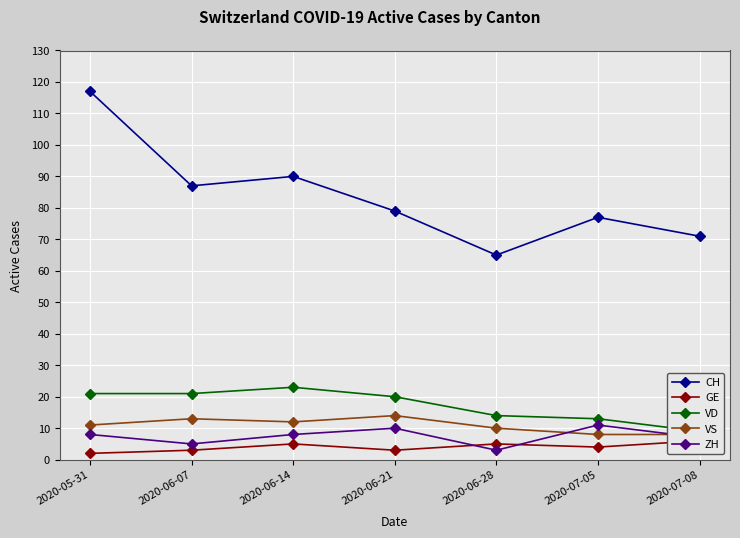

In GE, how many points are lower than both neighbors (excluding endpoints)?

2